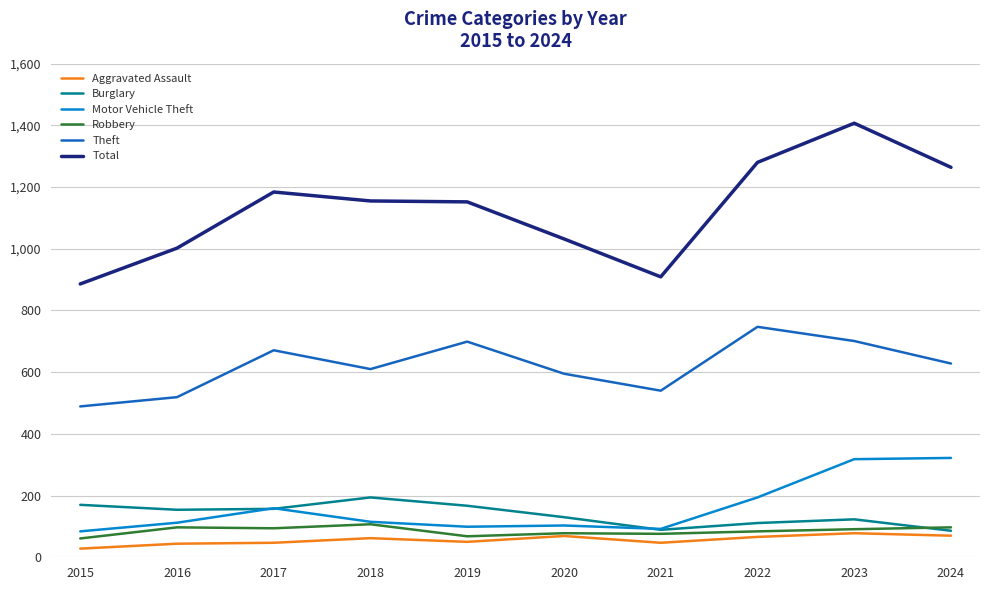

What is the approximate value of Total at 2022?

1280